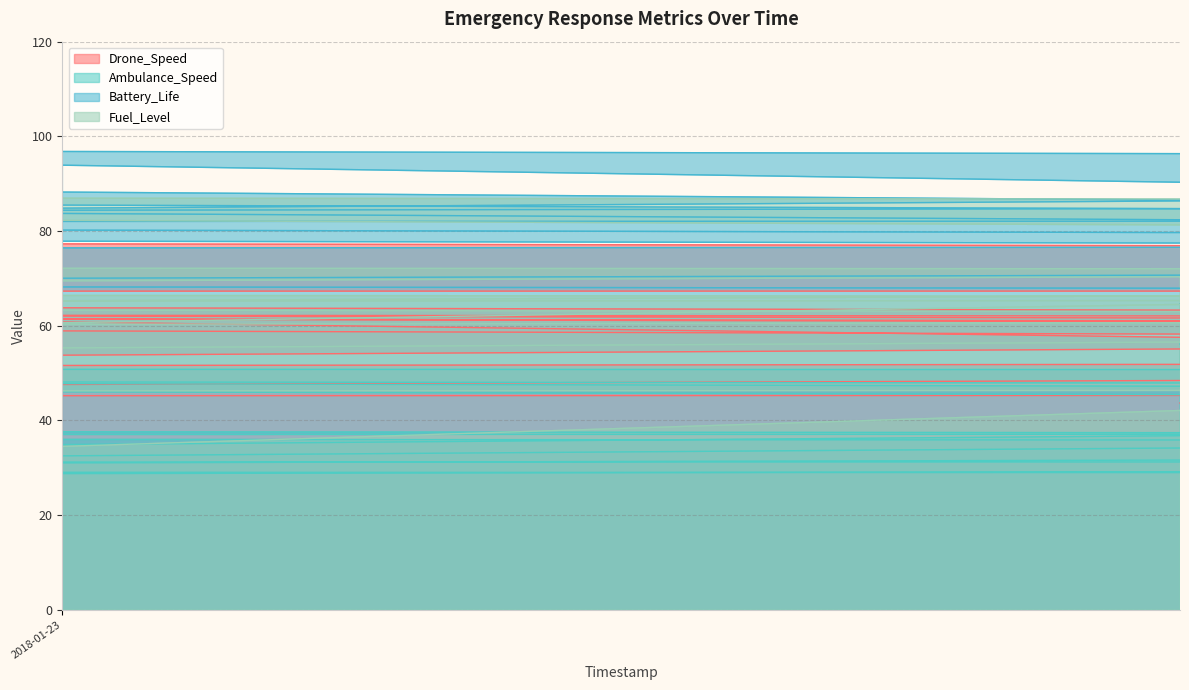

What is the difference between the Fuel_Level values at 2020-11-11 and 2023-02-26?

5.2